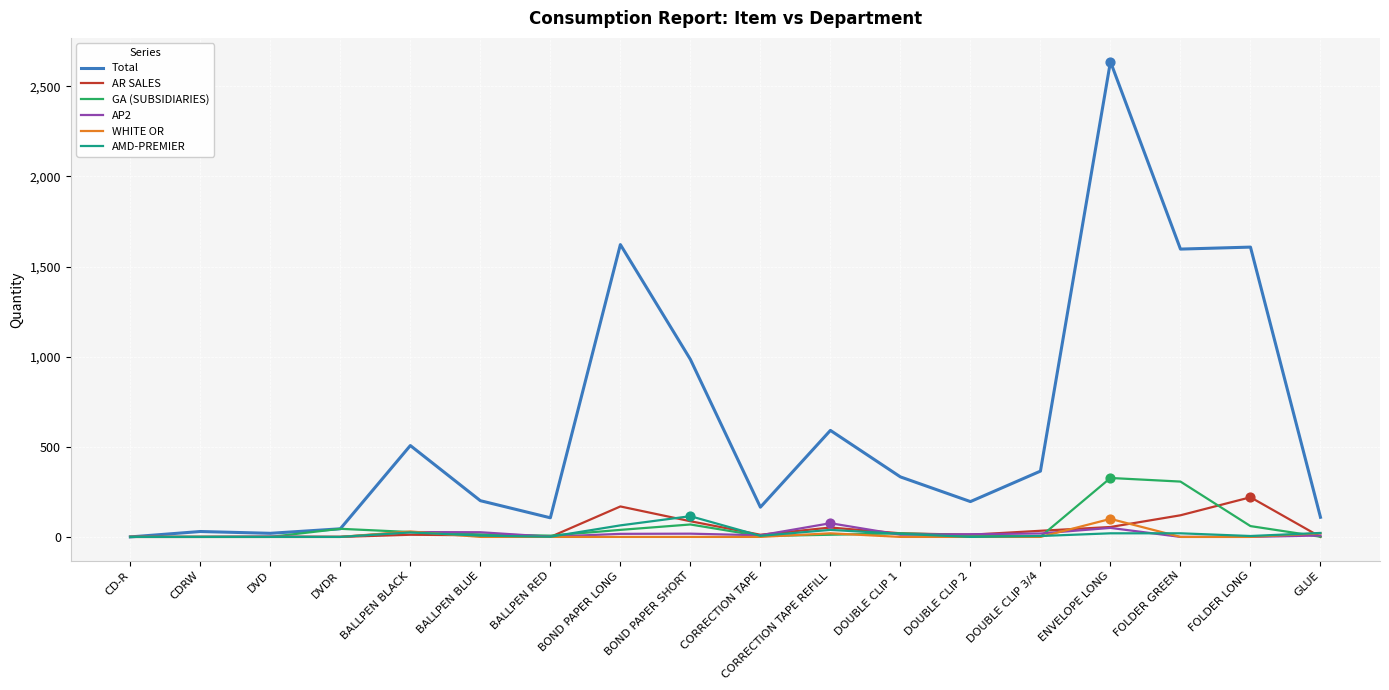

What is the total value across all series at BALLPEN BLUE?

257